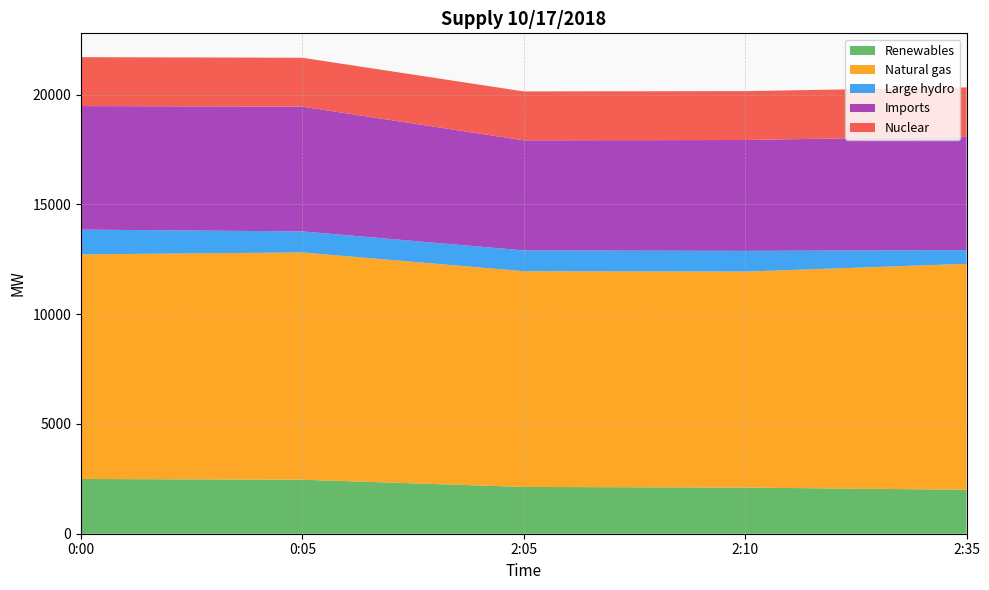

Reading left to right, list all the values displayed in this chart.

Renewables: 0:00=2494	0:05=2460	2:05=2131	2:10=2102	2:35=2003
Natural gas: 0:00=10233	0:05=10355	2:05=9828	2:10=9840	2:35=10292
Large hydro: 0:00=1128	0:05=958	2:05=948	2:10=944	2:35=626
Imports: 0:00=5628	0:05=5684	2:05=5015	2:10=5051	2:35=5184
Nuclear: 0:00=2228	0:05=2227	2:05=2228	2:10=2227	2:35=2229